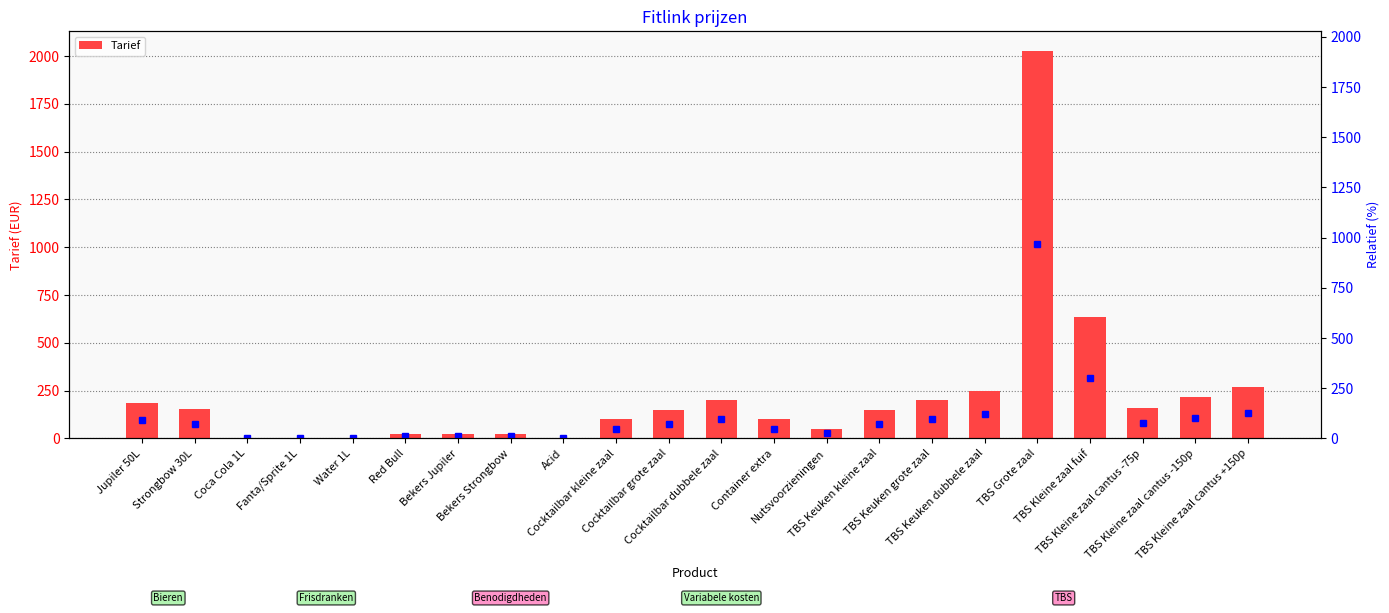

Is it true that the value at TBS Keuken kleine zaal is 150.0?

True